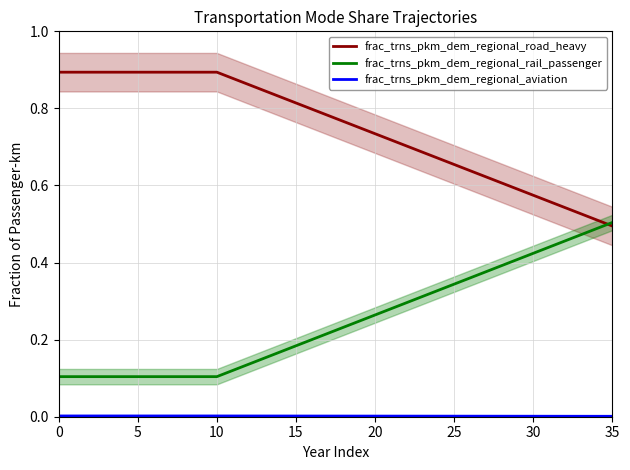

What is the difference between the highest and lowest values at 8?

0.9